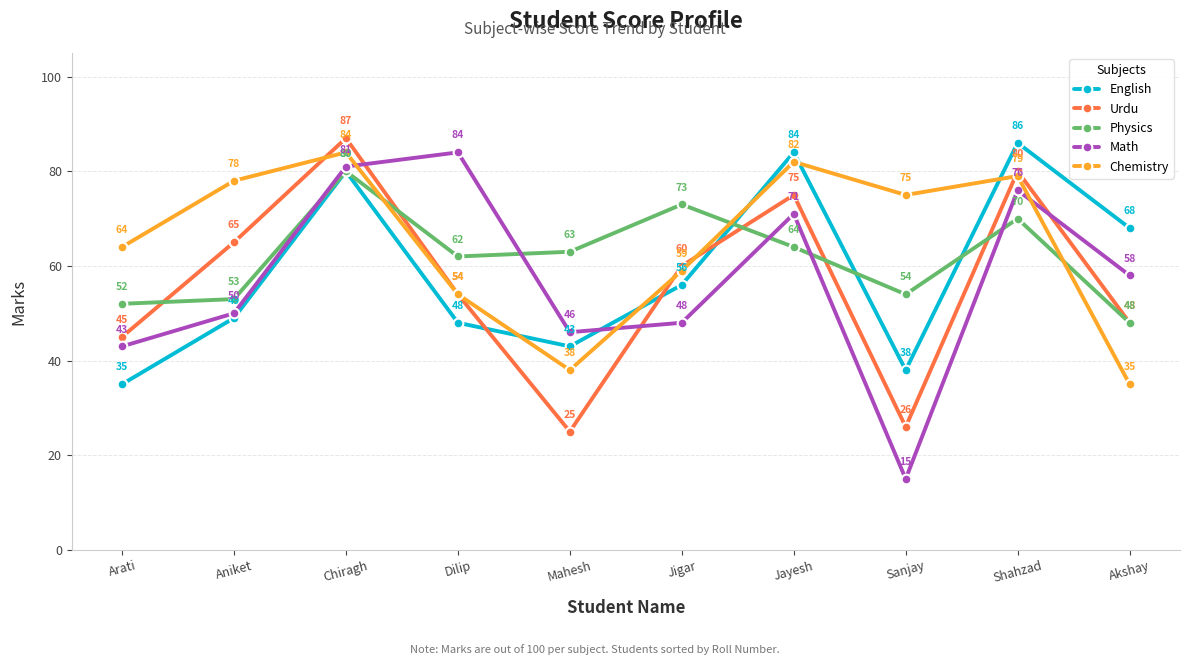

The Math series shows 19 at Arati. True or false?

False